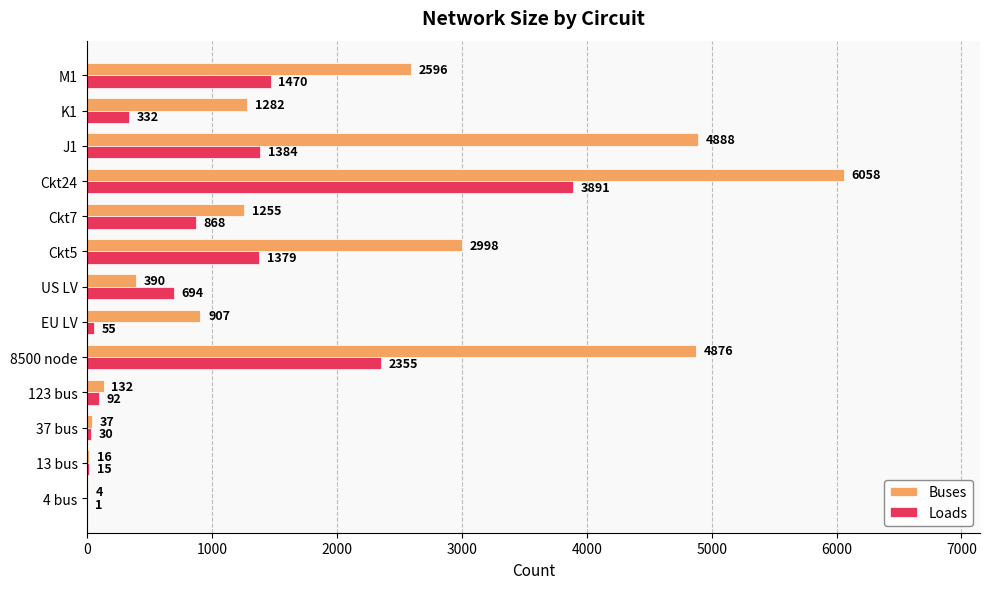

At which category is the sum across all series the highest?

Ckt24